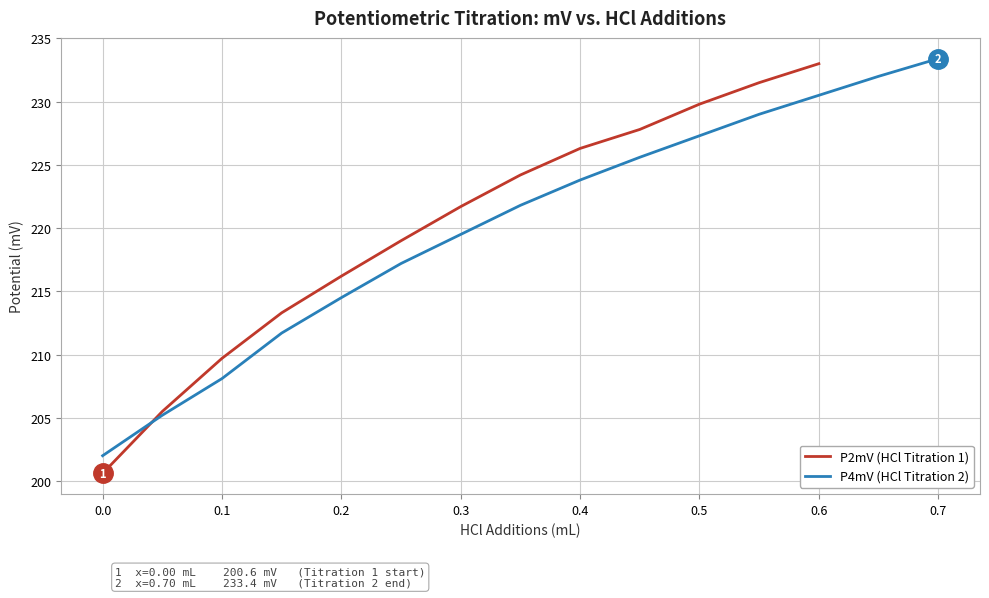

The value of P4mV (HCl Titration 2) at 0.2 is 55.2. True or false?

False